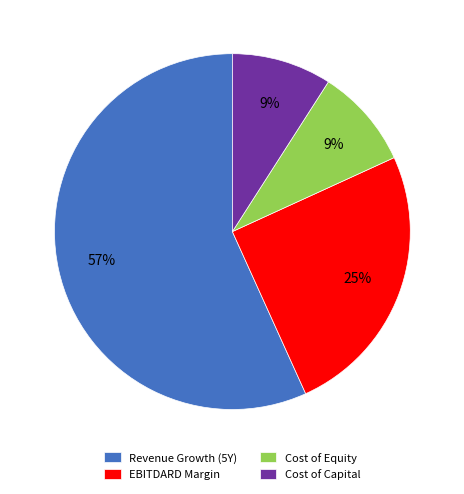

Count the number of slices in the pie.

4